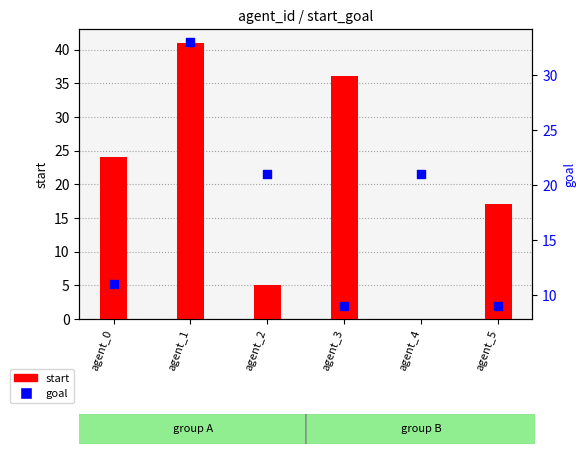

At how many categories does at least one series exceed 29?

2